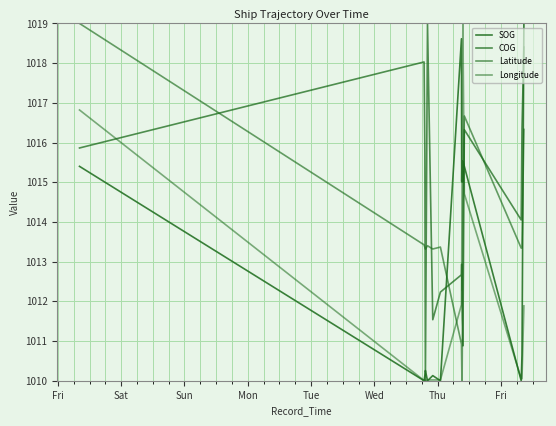

What is the sum of all SOG values?

40495.4